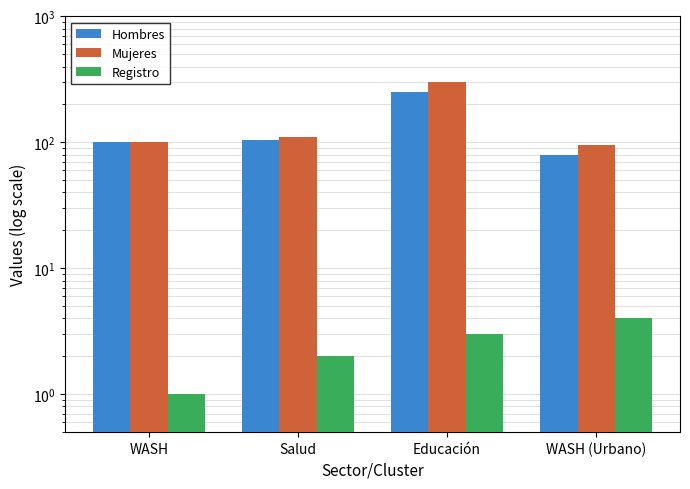

Reading right to left, what are all the values shown in this chart?

Hombres: WASH (Urbano)=80	Educación=250	Salud=105	WASH=100
Mujeres: WASH (Urbano)=95	Educación=300	Salud=110	WASH=100
Registro: WASH (Urbano)=4	Educación=3	Salud=2	WASH=1